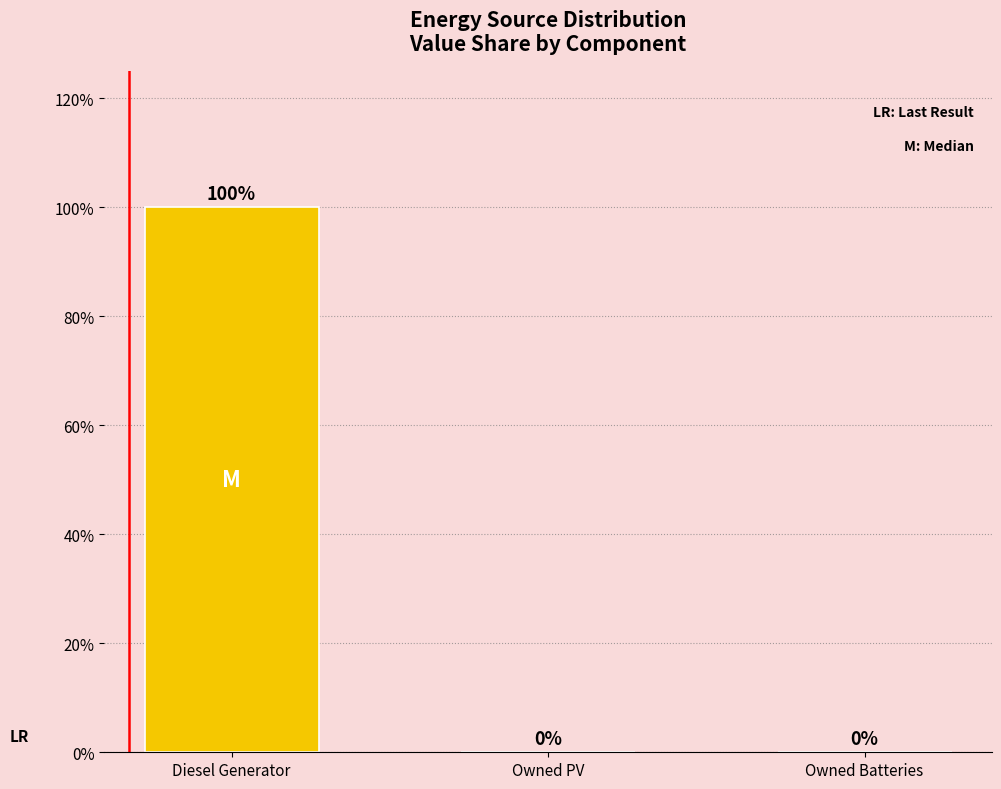

True or false: the data shows 0 at Owned Batteries.

True